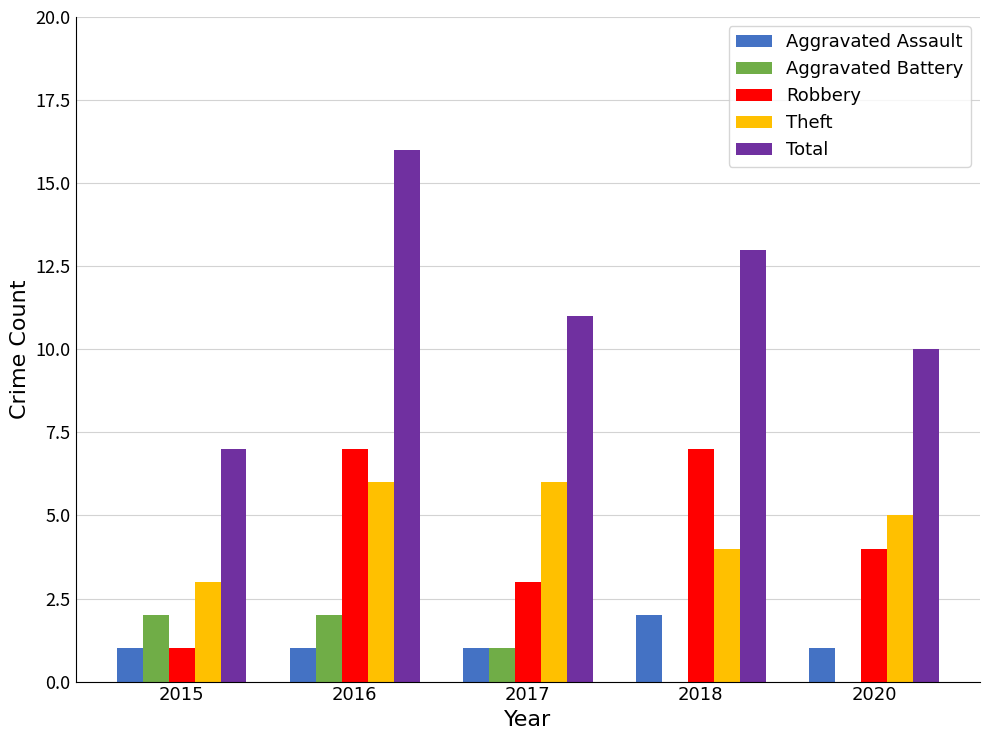

The Aggravated Assault series shows 1 at 2017. True or false?

True